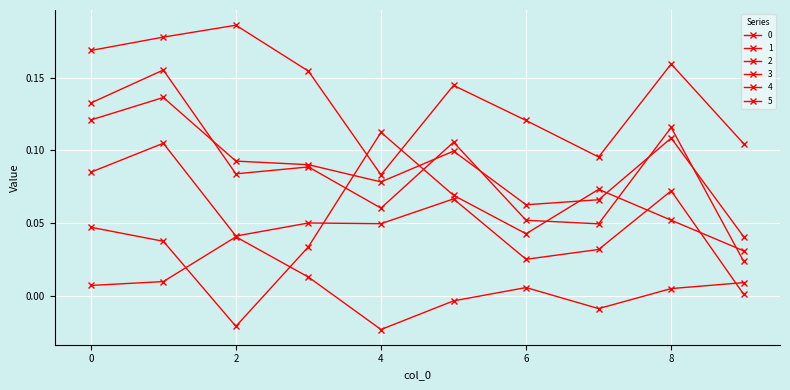

Does the chart have visible grid lines?

Yes